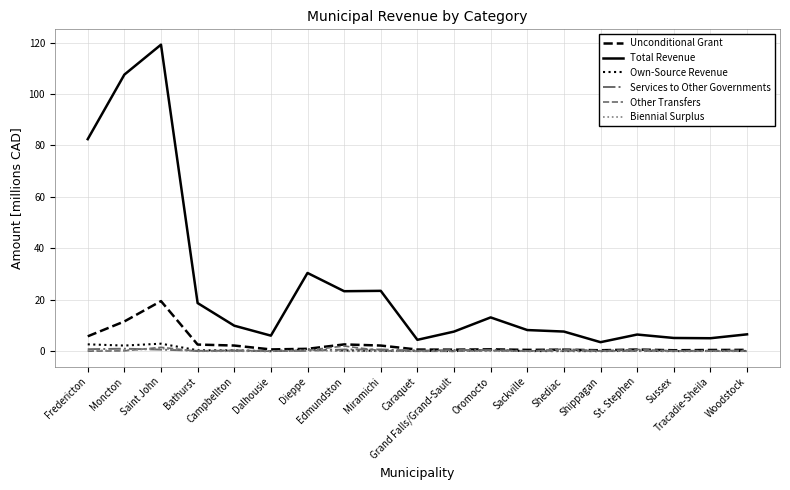

At how many categories does at least one series exceed 102?

2